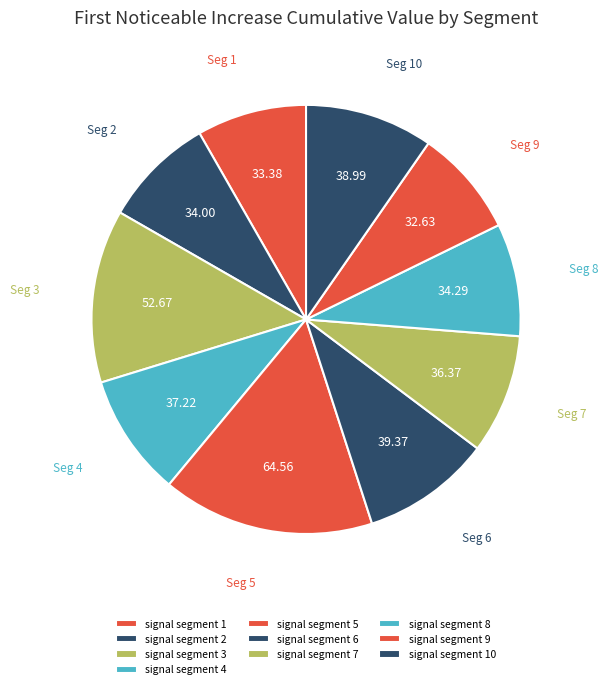

How many segments does this pie chart have?

10